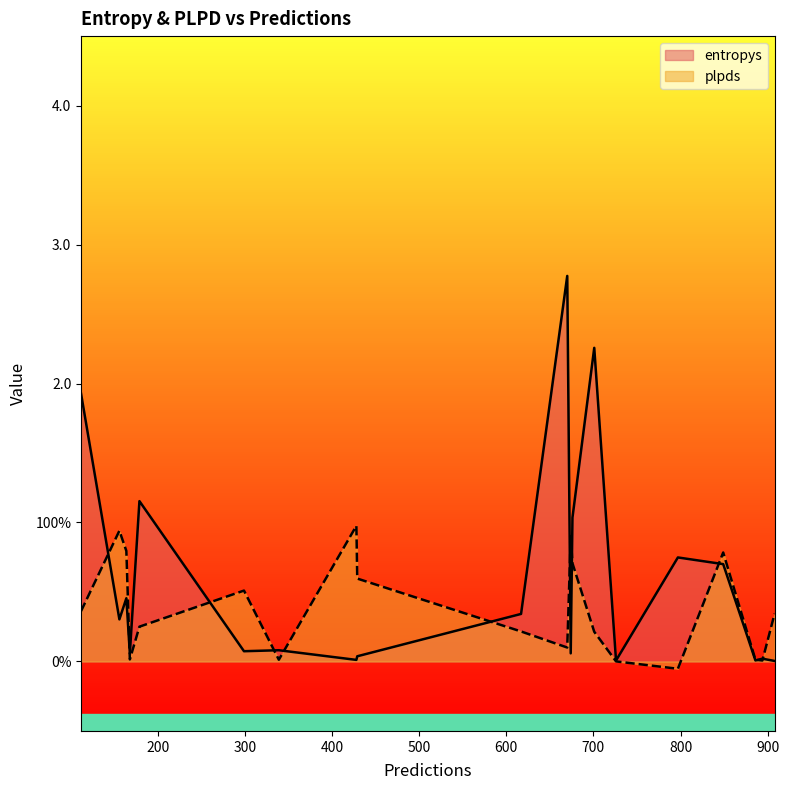

At which category does entropys reach its first local peak?

2